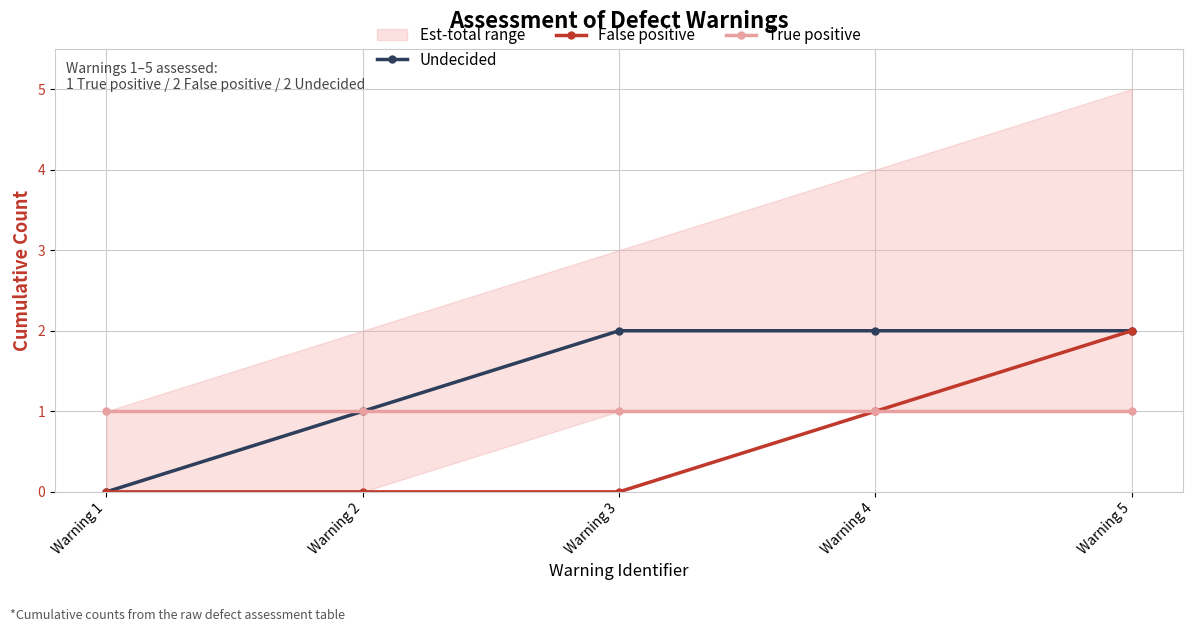

At how many categories does at least one series exceed 0?

5